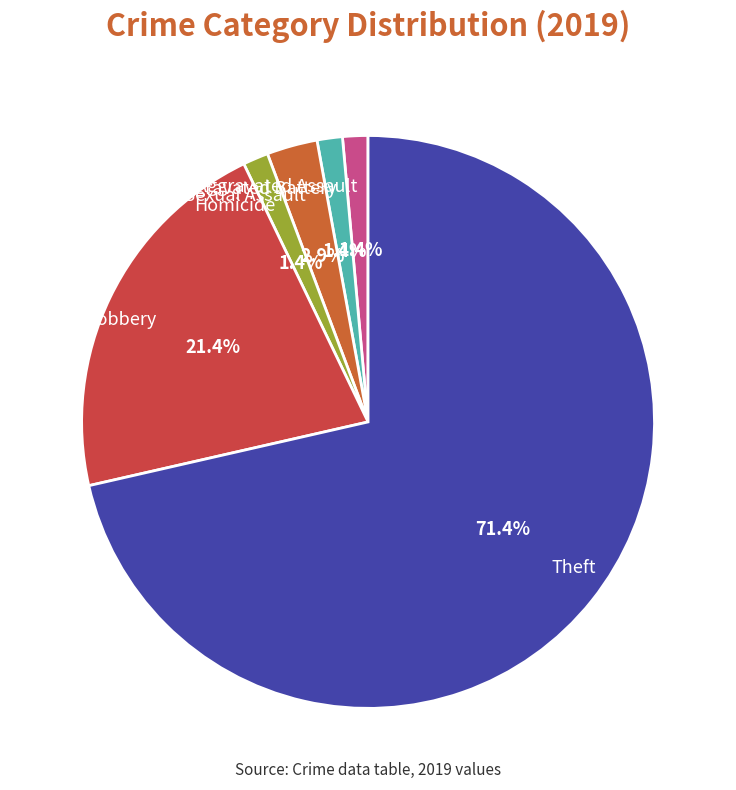

What percentage is the Homicide slice, to the nearest percent?

1%